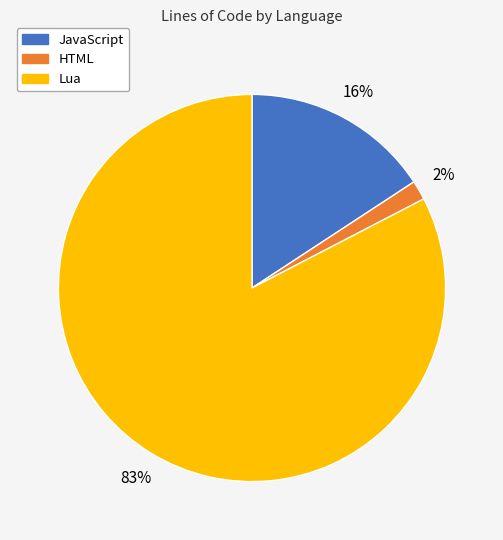

Do Lua and JavaScript together represent more than half of the pie?

Yes